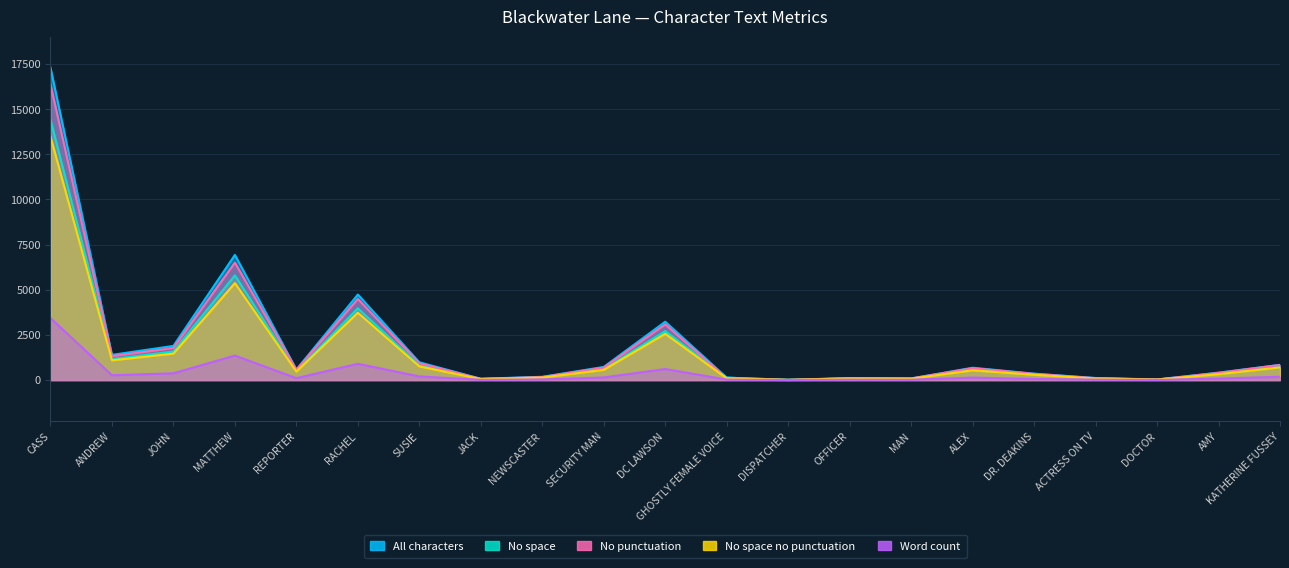

Rank the categories by All characters value from lowest to highest.

DISPATCHER, DOCTOR, JACK, MAN, OFFICER, ACTRESS ON TV, GHOSTLY FEMALE VOICE, NEWSCASTER, DR. DEAKINS, AMY, REPORTER, ALEX, SECURITY MAN, KATHERINE FUSSEY, SUSIE, ANDREW, JOHN, DC LAWSON, RACHEL, MATTHEW, CASS